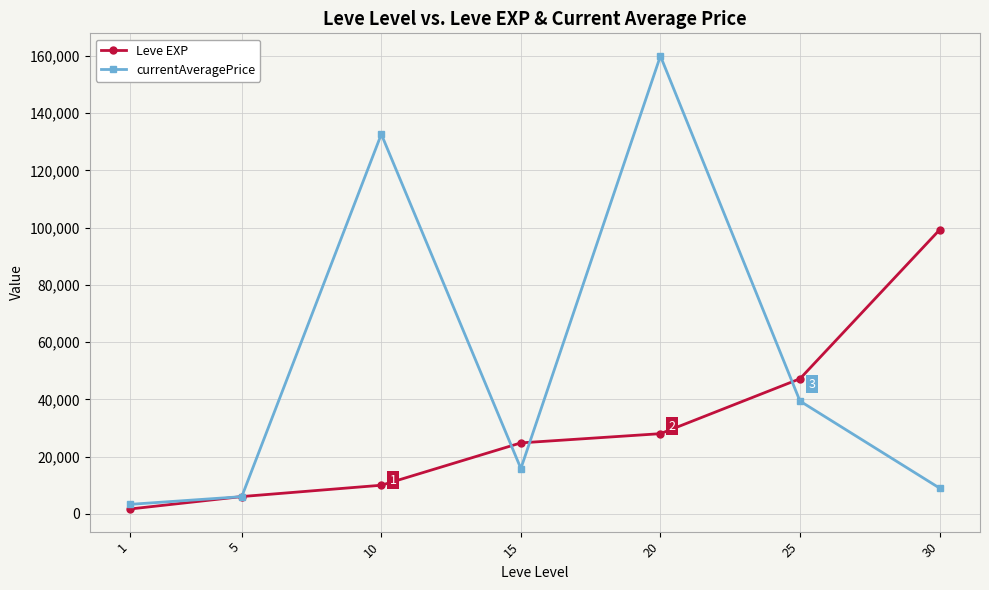

How many series are shown in this chart?

2